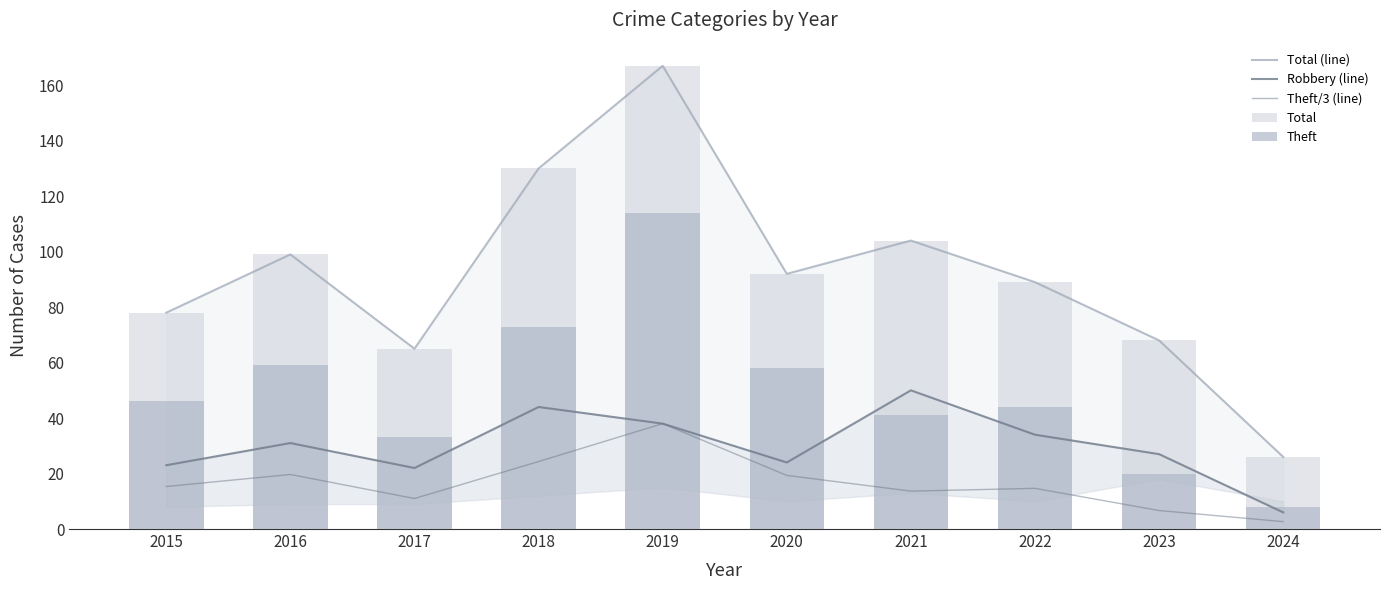

Which series has the largest total across all categories?

Total (line)